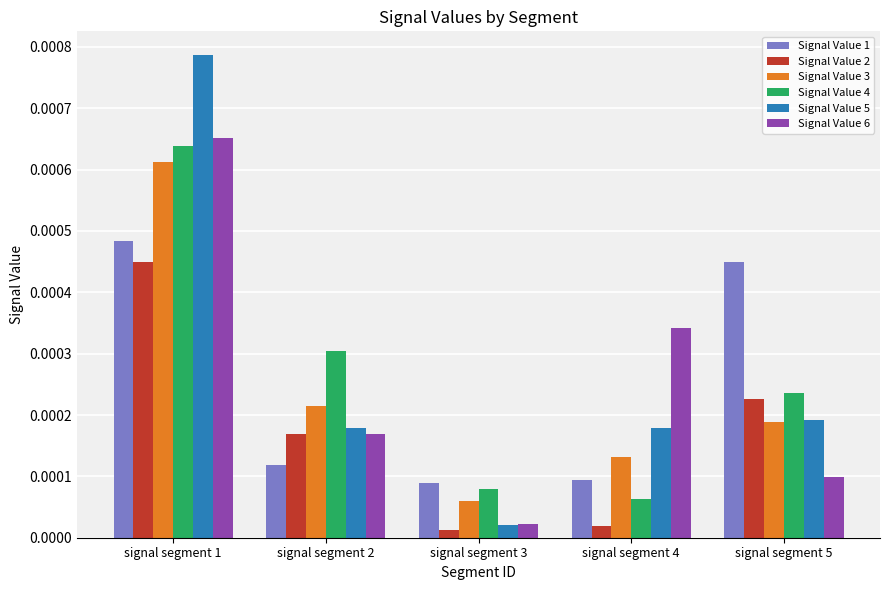

Which series has the largest range (max minus min)?

Signal Value 5